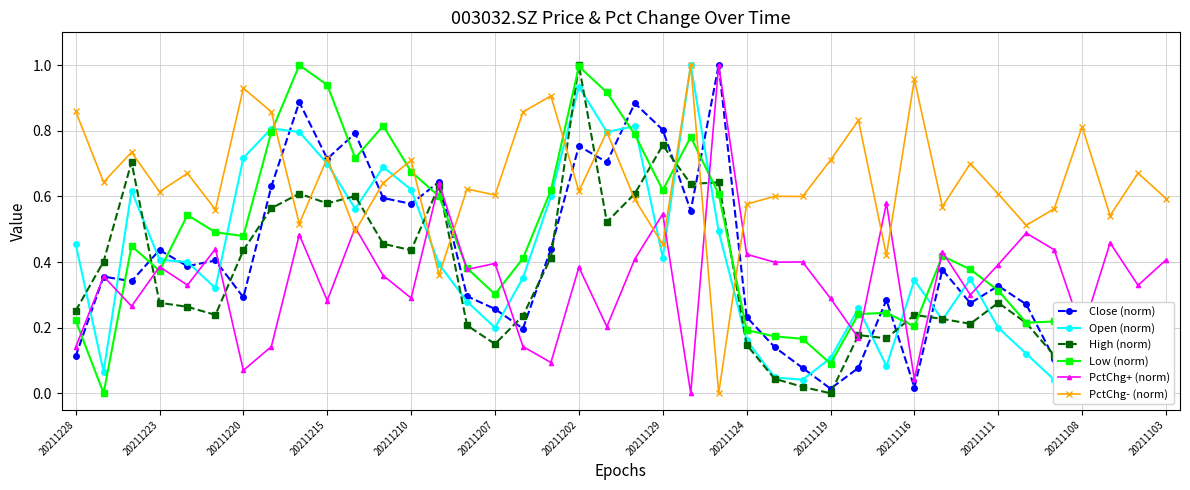

The value of PctChg+ (norm) at 20211228 is 0.2. True or false?

False